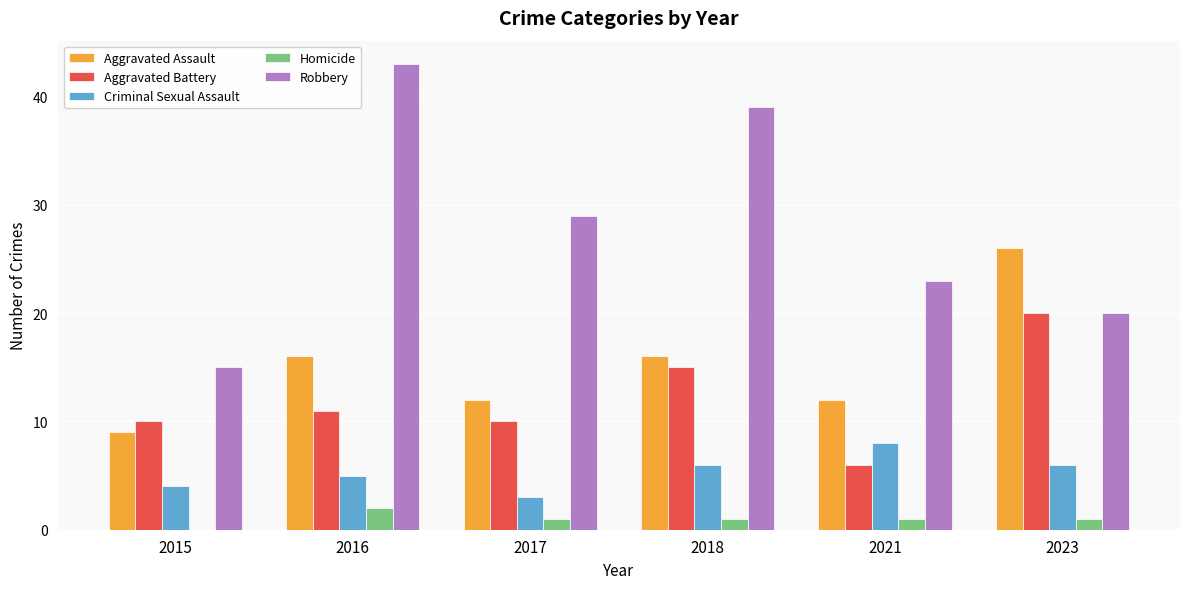

At which label does Homicide reach its peak?

2016